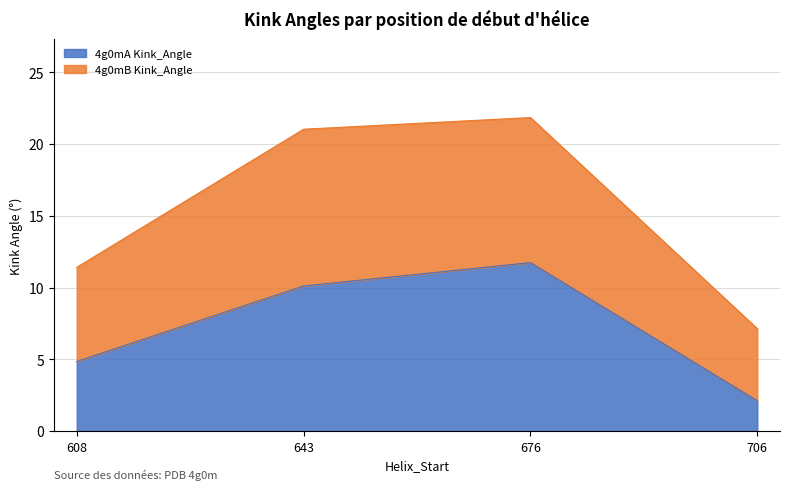

Does the chart display data point markers on the line(s)?

No